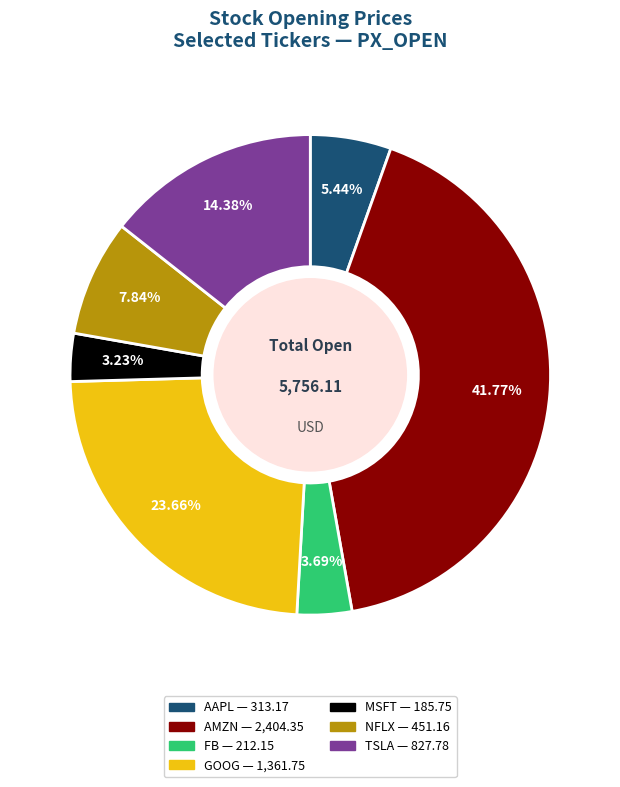

The AAPL slice represents 5% of the pie. True or false?

True